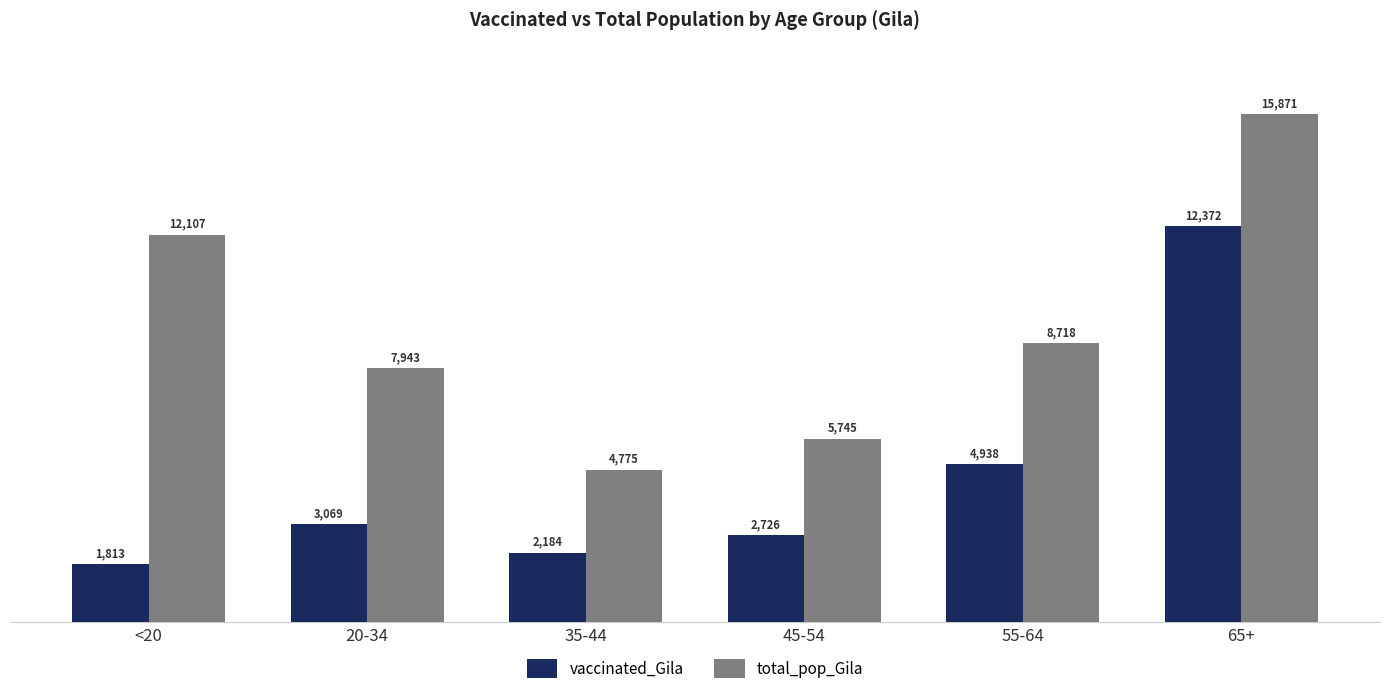

What is the smallest value displayed?

1813